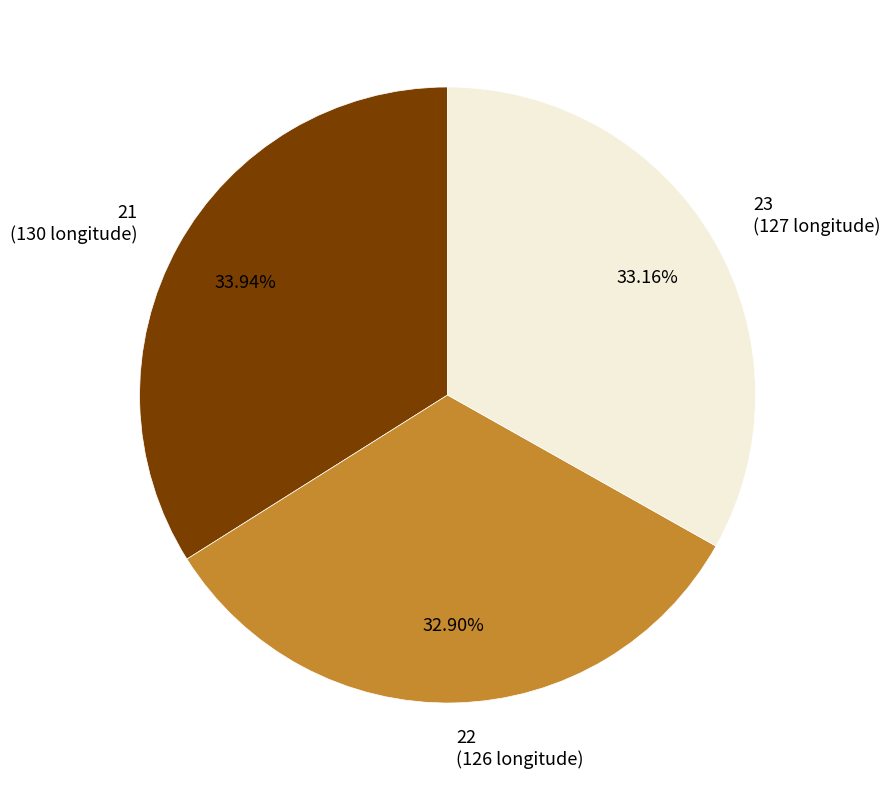

How many segments does this pie chart have?

3